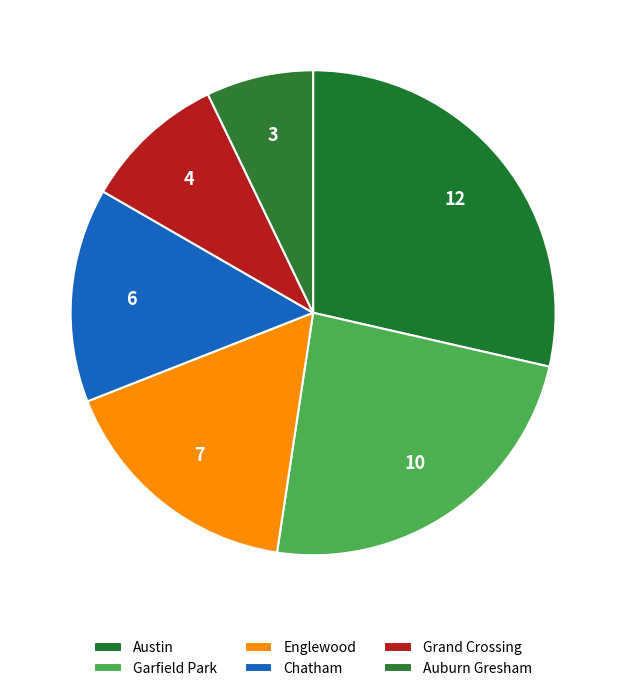

Does any single category account for the majority?

No